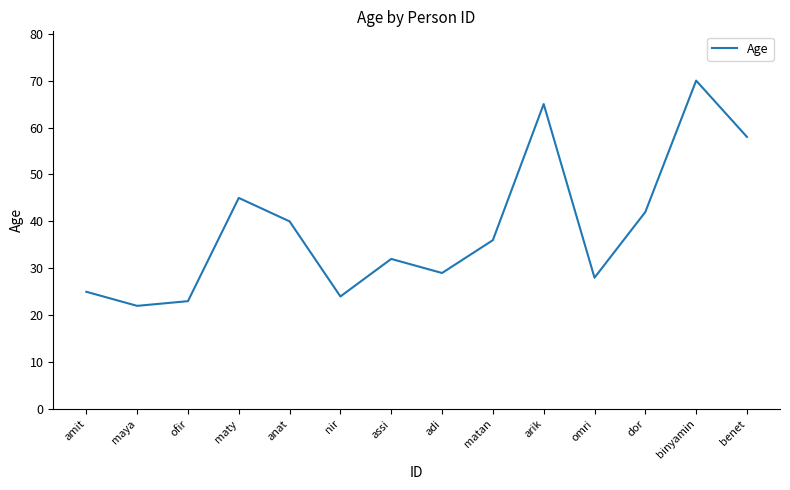

Rank the categories by value from highest to lowest.

binyamin, arik, benet, maty, dor, anat, matan, assi, adi, omri, amit, nir, ofir, maya